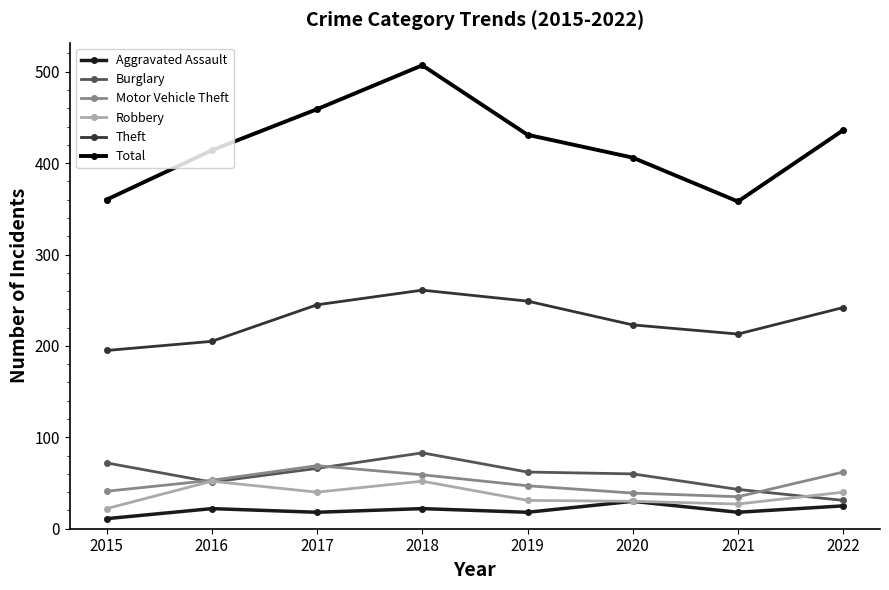

The Theft series shows 213 at 2021. True or false?

True